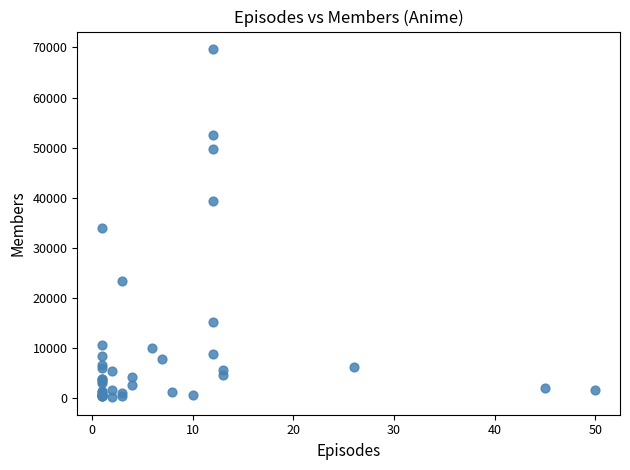

What Y value in the scatter plot is closest to 34949?

33937